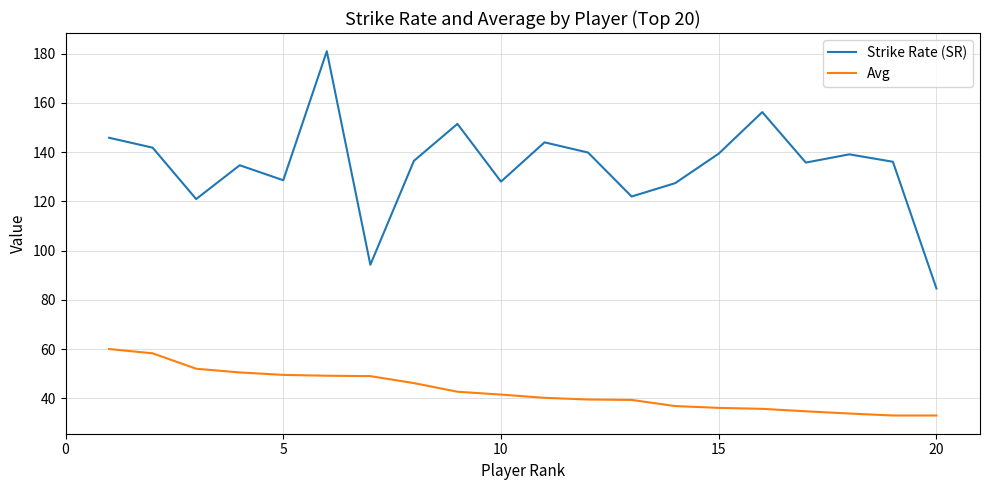

True or false: Avg and Strike Rate (SR) intersect in this chart.

False